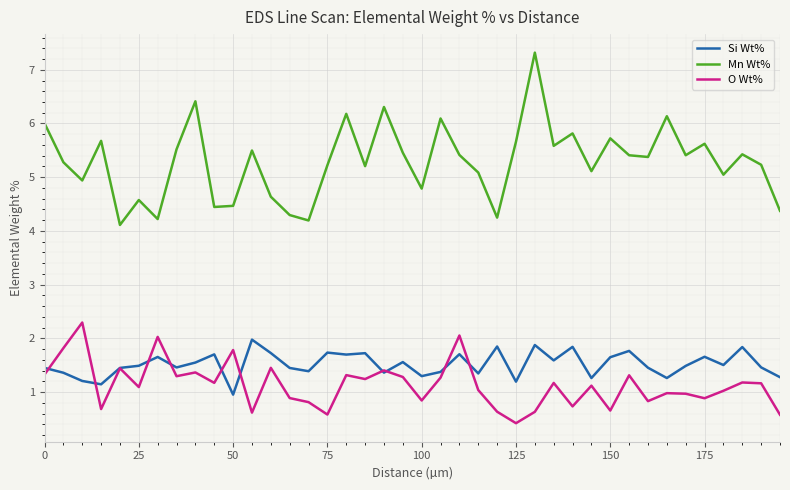

True or false: Si Wt% and Mn Wt% intersect in this chart.

False